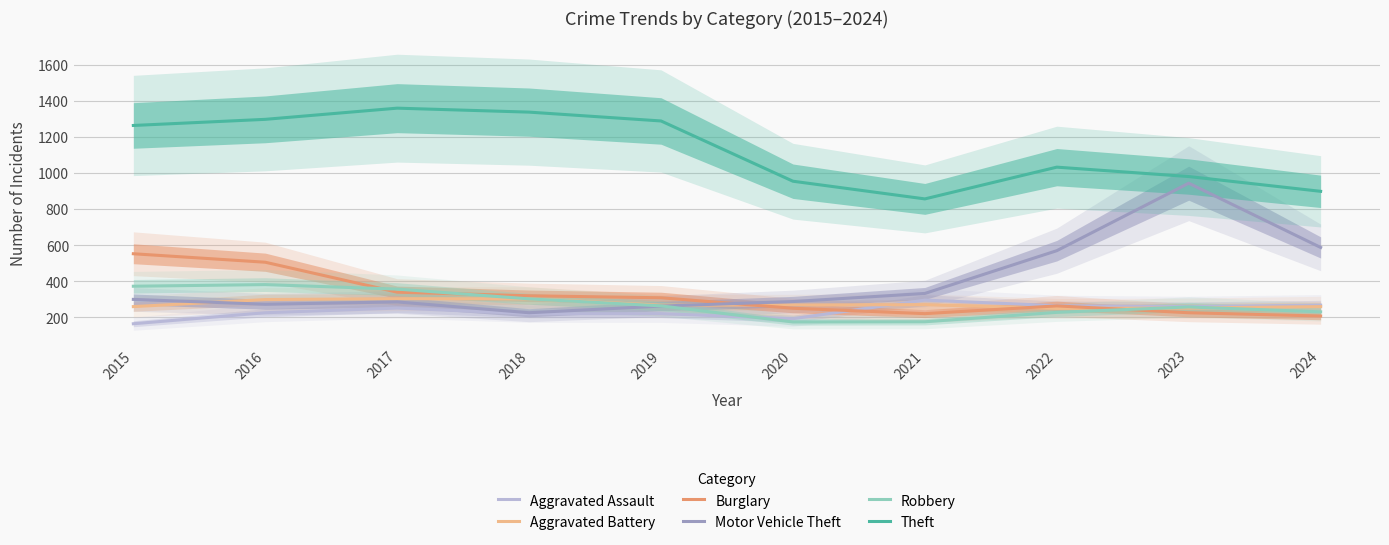

What is the sum of the Motor Vehicle Theft values at 2016 and 2021?

604